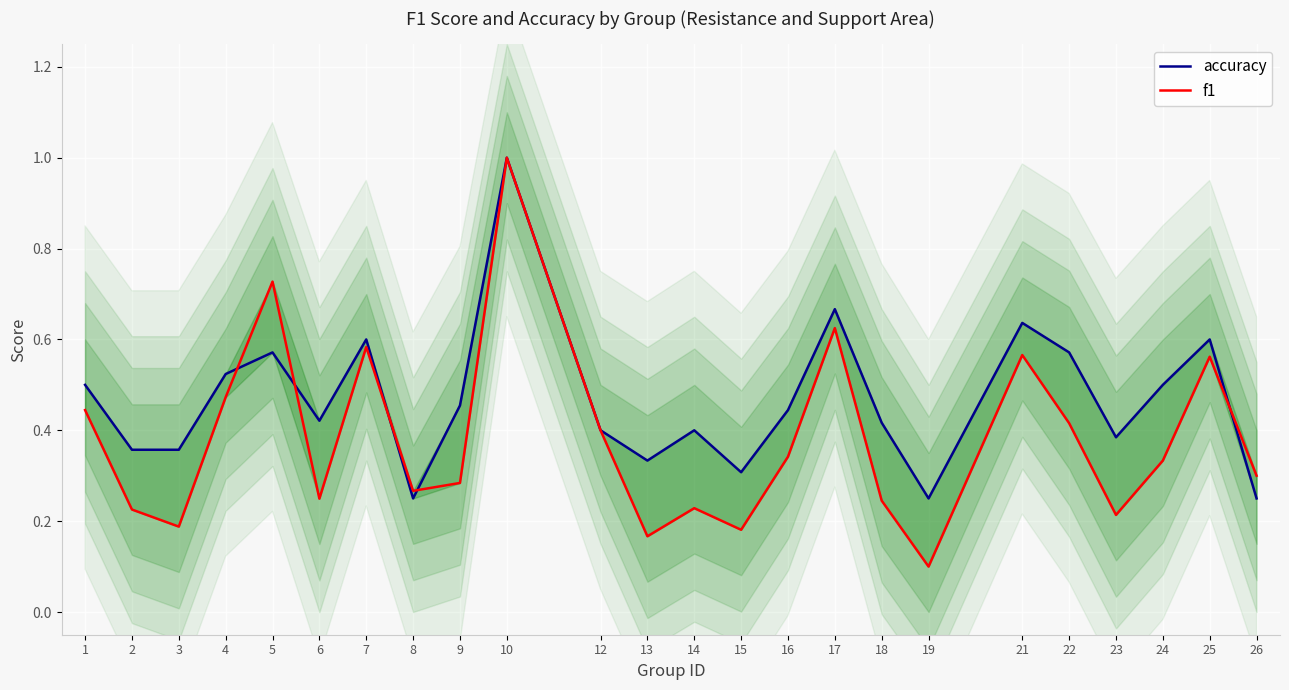

Where is the first local maximum for f1?

5